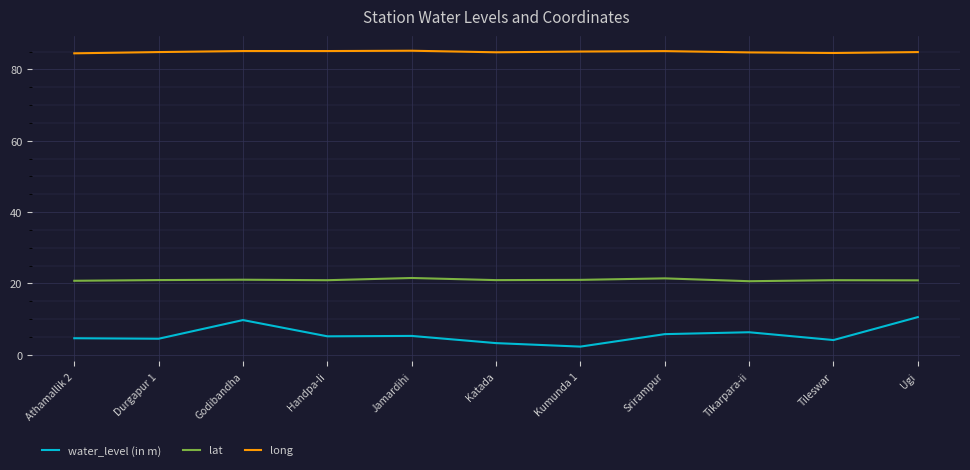

What position from the left is Srirampur?

8